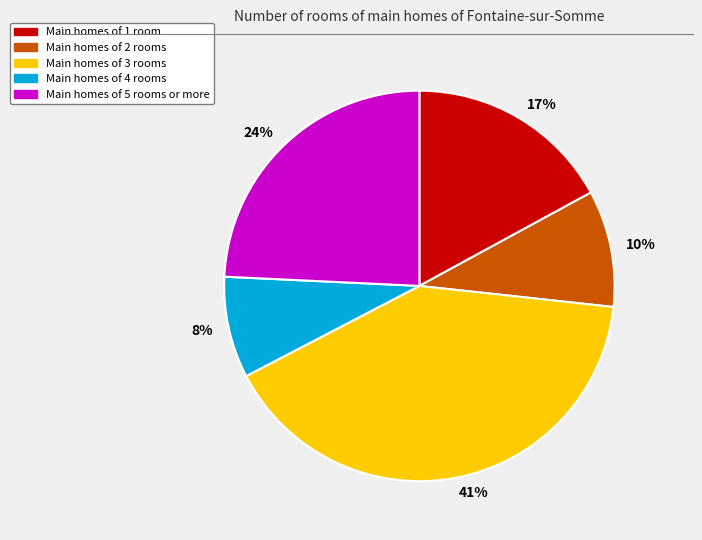

Do 24% and 17% together represent more than half of the pie?

No